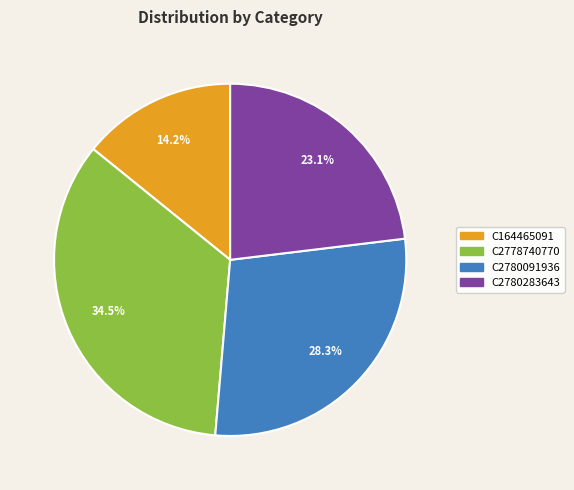

Which slice is the largest?

C2778740770